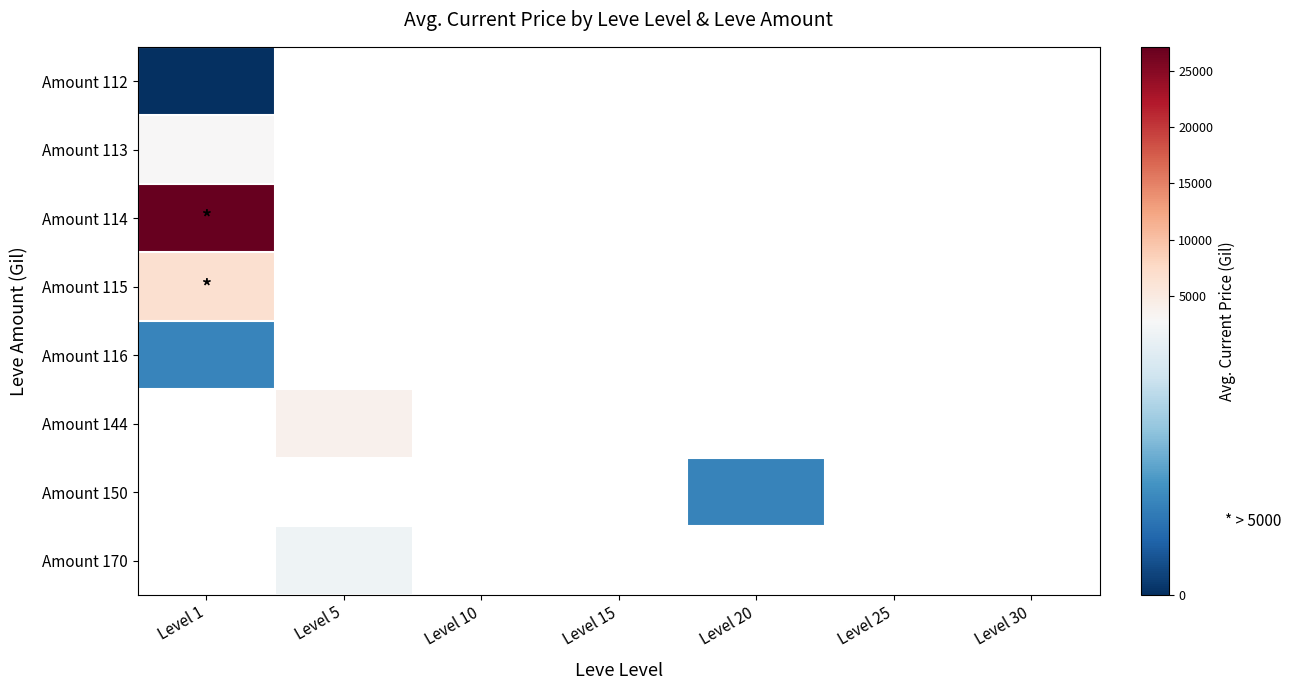

How many series are shown in this chart?

8